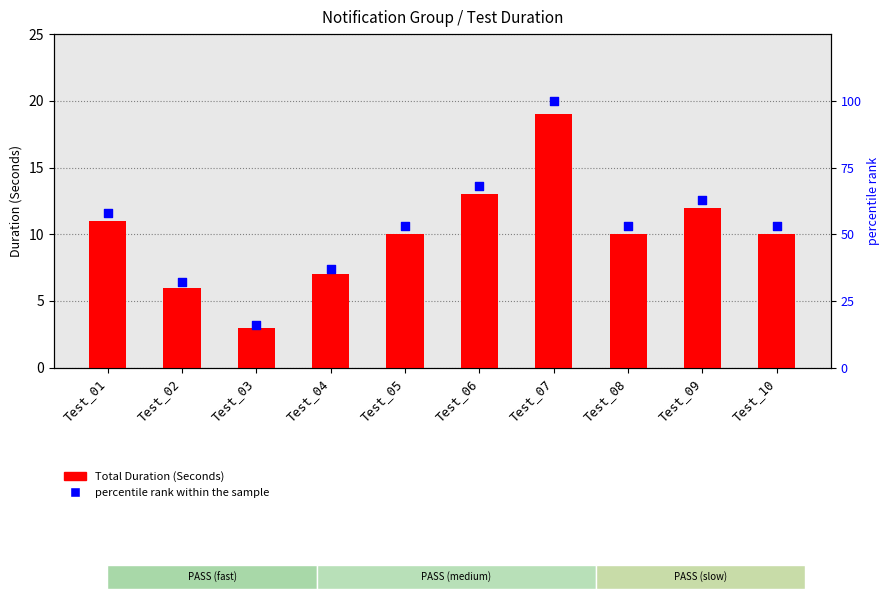

What are all the series names shown in the legend?

Total Duration (Seconds), percentile rank within the sample